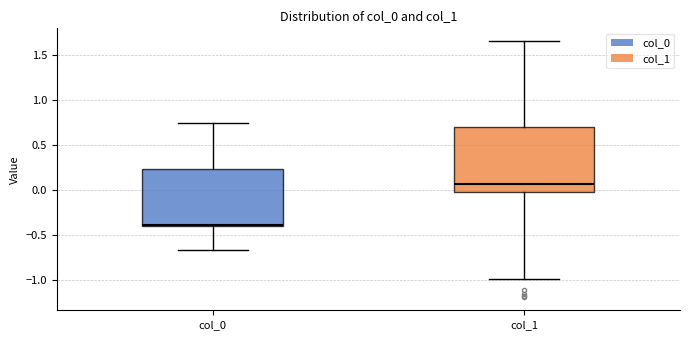

Which box is the tallest, from its lower edge to its upper edge?

col_1